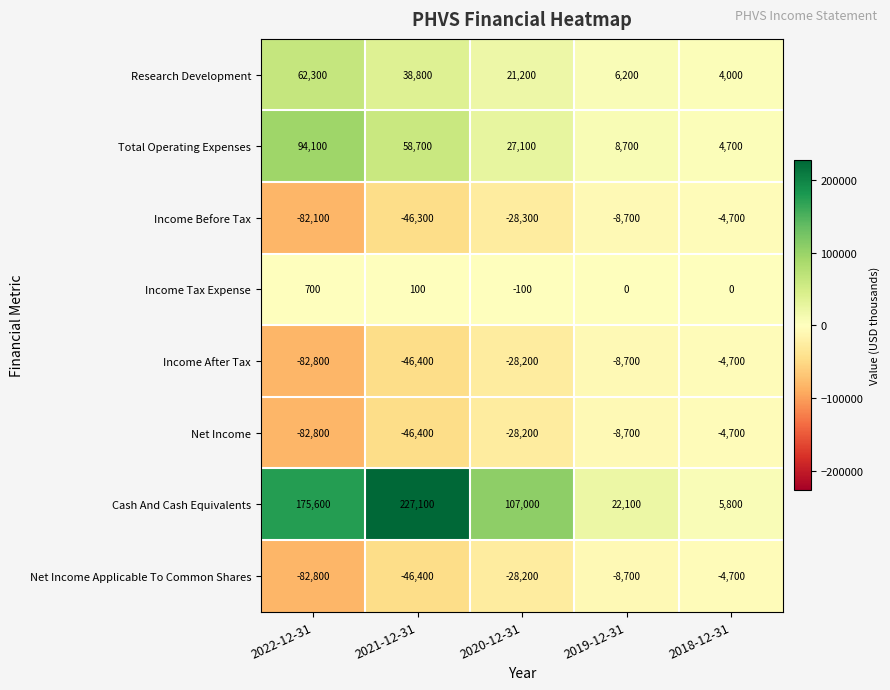

What is the spread (max minus min) of values at 2021-12-31?

273500